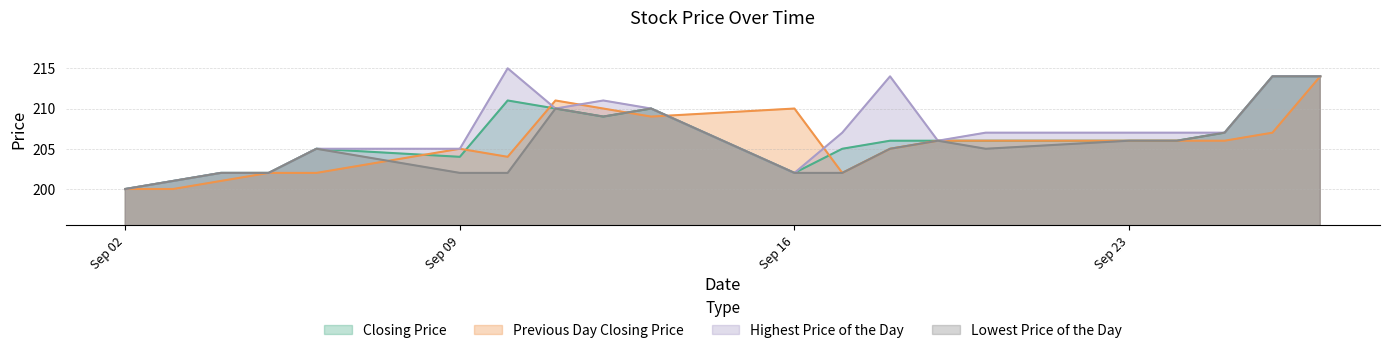

Reading left to right, extract all data points from this chart.

Closing Price: 20130902=200	20130903=201	20130904=202	20130905=202	20130906=205	20130909=204	20130910=211	20130911=210	20130912=209	20130913=210	20130916=202	20130917=205	20130918=206	20130919=206	20130920=206	20130923=206	20130924=206	20130925=207	20130926=214	20130927=214
Previous Day Closing Price: 20130902=200	20130903=200	20130904=201	20130905=202	20130906=202	20130909=205	20130910=204	20130911=211	20130912=210	20130913=209	20130916=210	20130917=202	20130918=205	20130919=206	20130920=206	20130923=206	20130924=206	20130925=206	20130926=207	20130927=214
Highest Price of the Day: 20130902=200	20130903=201	20130904=202	20130905=202	20130906=205	20130909=205	20130910=215	20130911=210	20130912=211	20130913=210	20130916=202	20130917=207	20130918=214	20130919=206	20130920=207	20130923=207	20130924=207	20130925=207	20130926=214	20130927=214
Lowest Price of the Day: 20130902=200	20130903=201	20130904=202	20130905=202	20130906=205	20130909=202	20130910=202	20130911=210	20130912=209	20130913=210	20130916=202	20130917=202	20130918=205	20130919=206	20130920=205	20130923=206	20130924=206	20130925=207	20130926=214	20130927=214